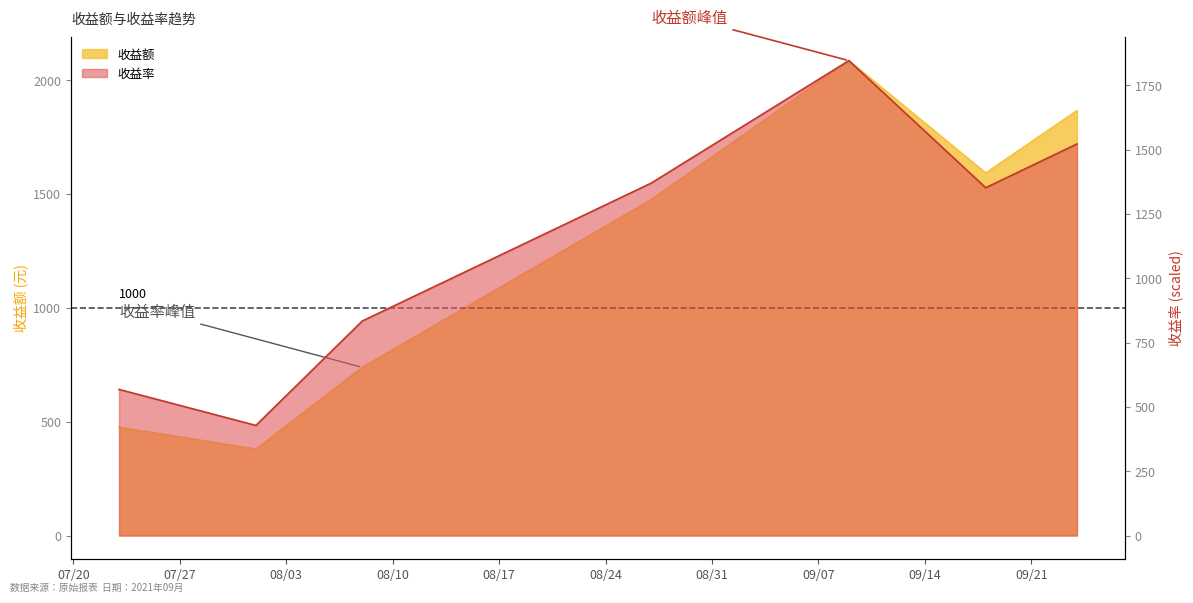

The value of 收益额 at 2021-08-01 is 579.0. True or false?

False